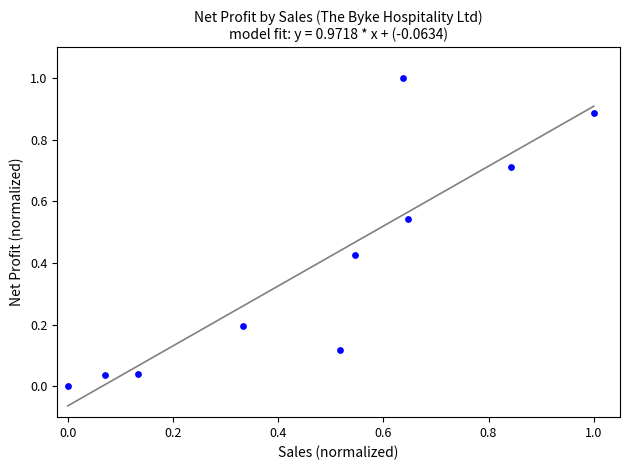

What is the range of X values (max minus min)?

1.0